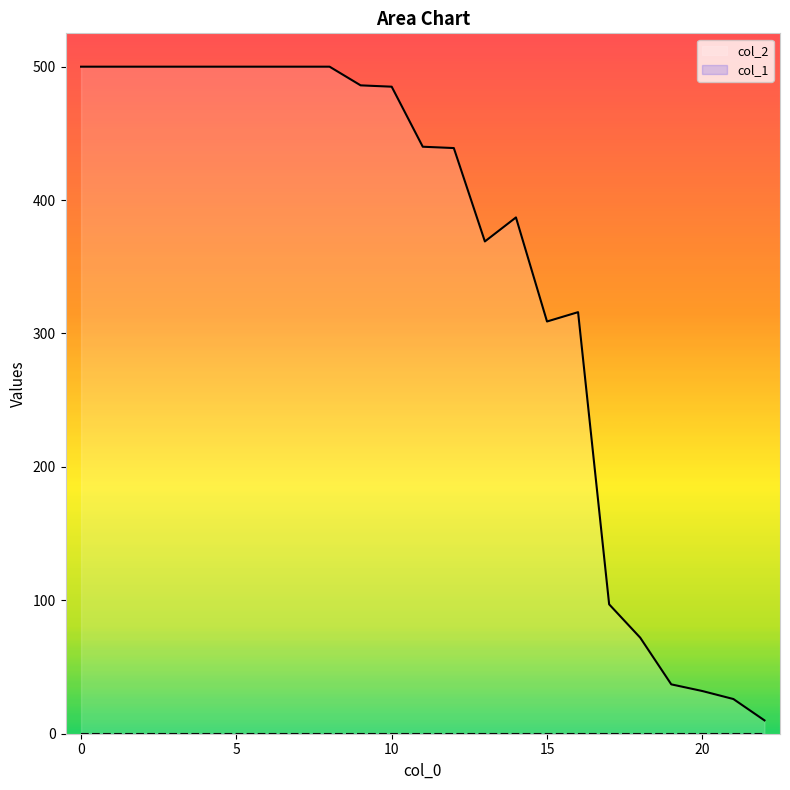

Is it true that the value at 19 is 12?

False